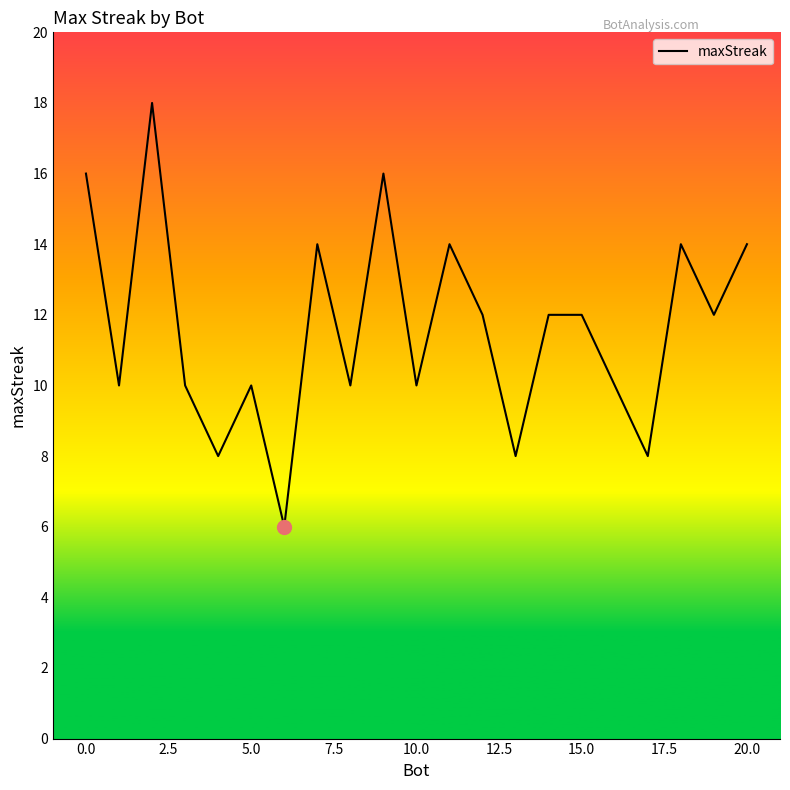

What is the minimum value shown in the chart?

6